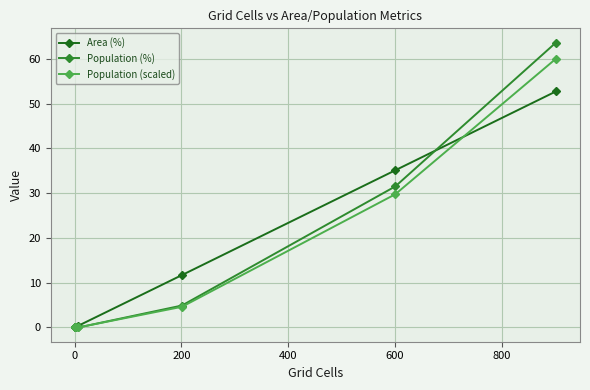

Is the value of Population (scaled) at 600 greater than the value of Population (%) at 800?

No